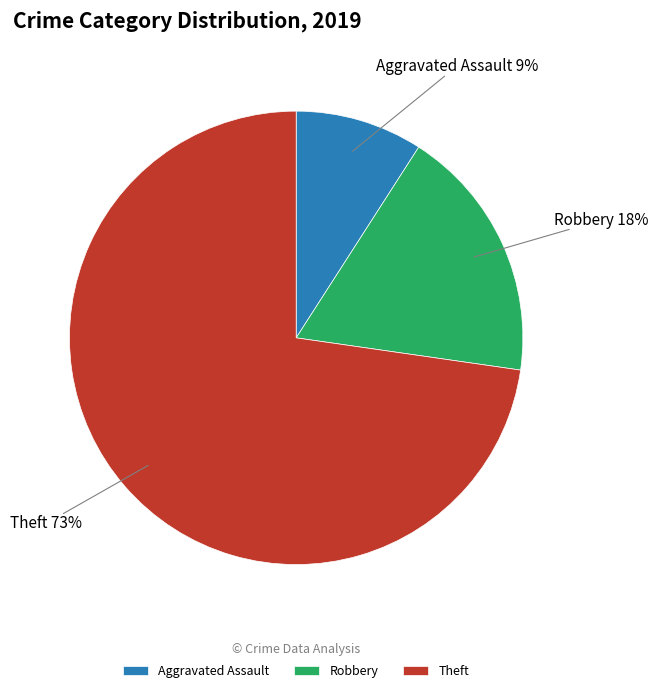

Combined, do Robbery and Theft account for over 50%?

Yes